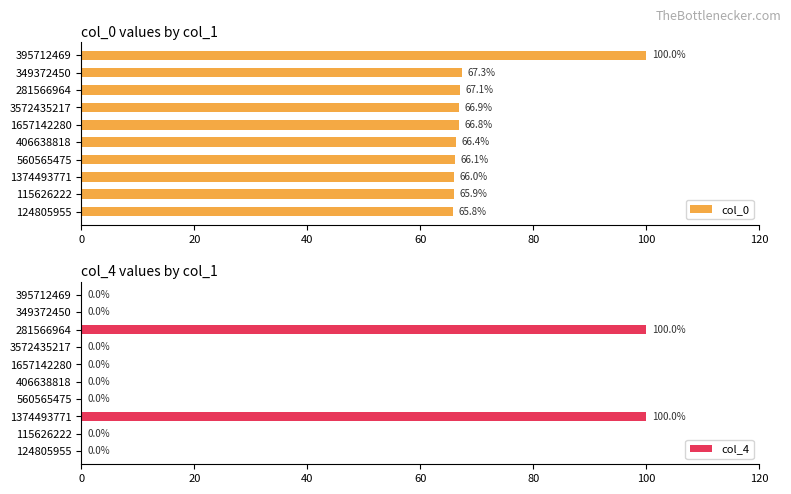

Reading right to left, list all the values displayed in this chart.

col_0: 65.8	65.9	66.0	66.1	66.4	66.8	66.9	67.1	67.3	100.0
col_4: 0.0	0.0	100.0	0.0	0.0	0.0	0.0	100.0	0.0	0.0